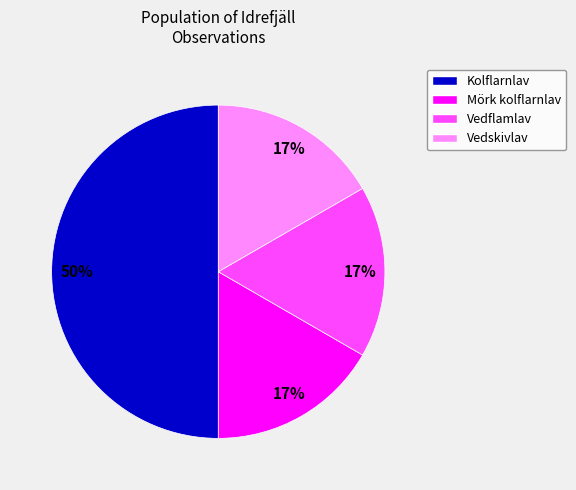

The Vedflamlav slice represents 17% of the pie. True or false?

True